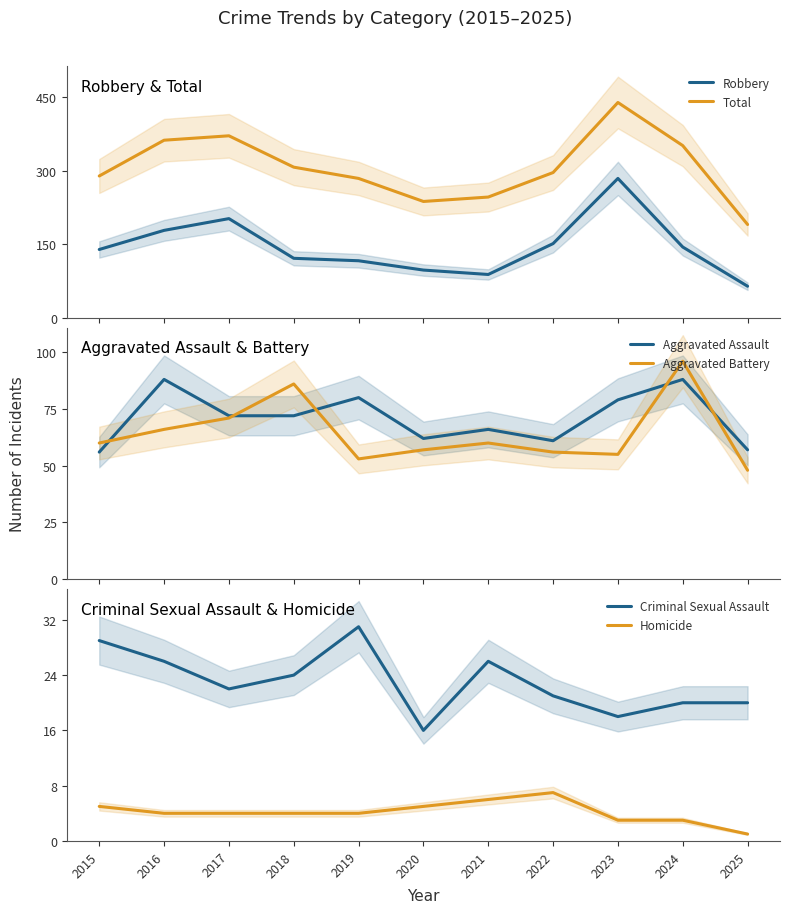

What is the total value across all series at 2021?

492